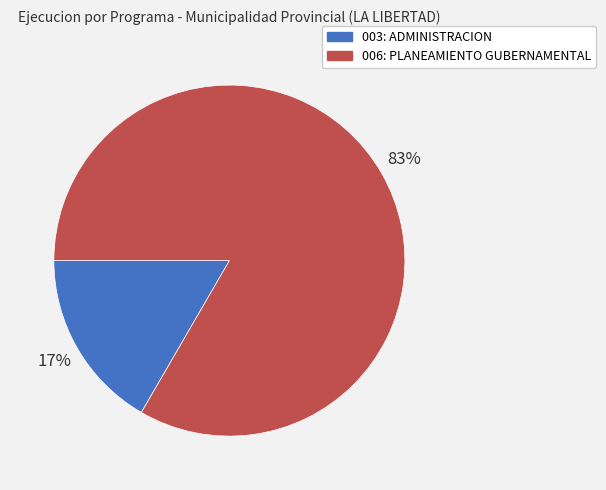

Is it true that 006: PLANEAMIENTO GUBERNAMENTAL is 92% of the pie?

False